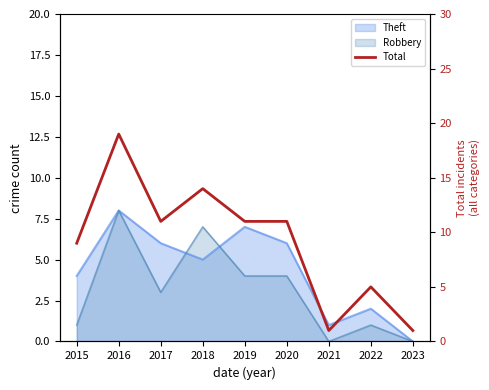

What is the change in value from 2016 to 2021?

-18